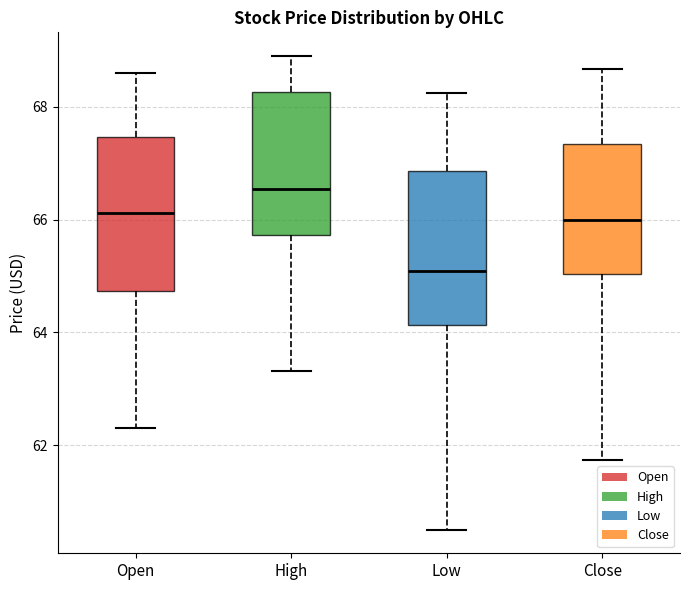

Reading left to right, transcribe this box plot: for each box, give where its median line is, the range the box spans, and where its two whiskers end, as read against the y-axis. The values are not printed on the chart, so give them approximately, as read against the axis.

Open: median 66.2, box 64.8 to 67.4, whiskers 62.4 to 68.6
High: median 66.6, box 65.8 to 68.2, whiskers 63.4 to 69.0
Low: median 65.0, box 64.2 to 66.8, whiskers 60.6 to 68.2
Close: median 66.0, box 65.0 to 67.4, whiskers 61.8 to 68.6